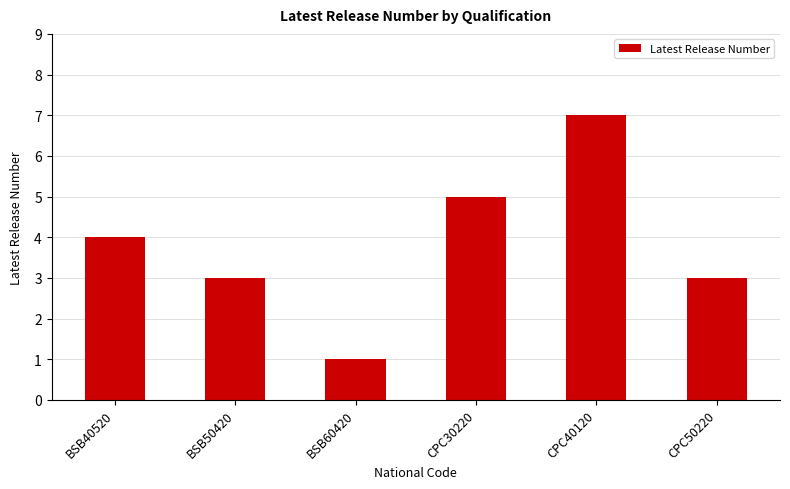

What is the approximate value at CPC30220?

5